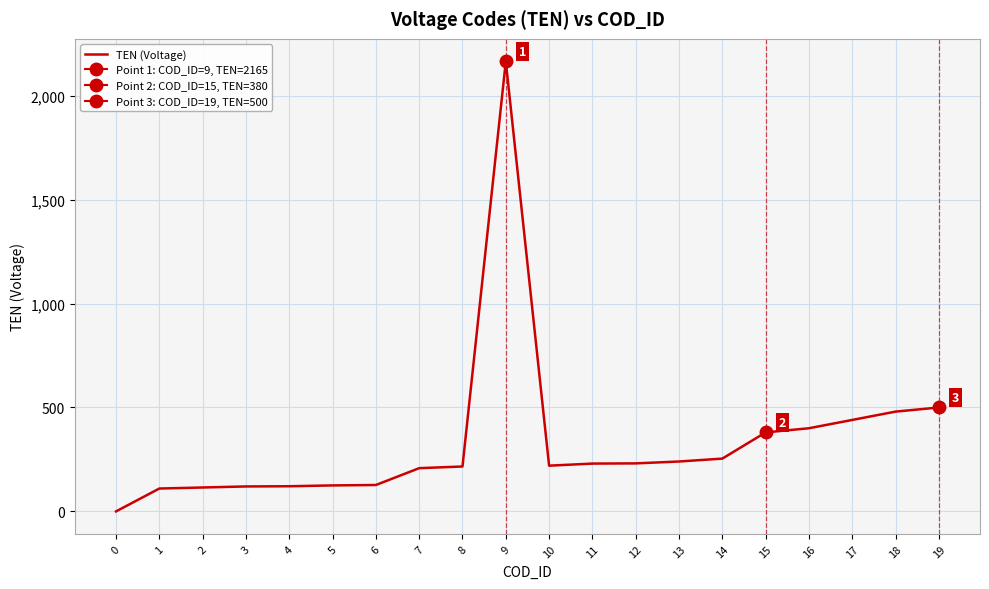

What is the maximum value shown in the chart?

2165